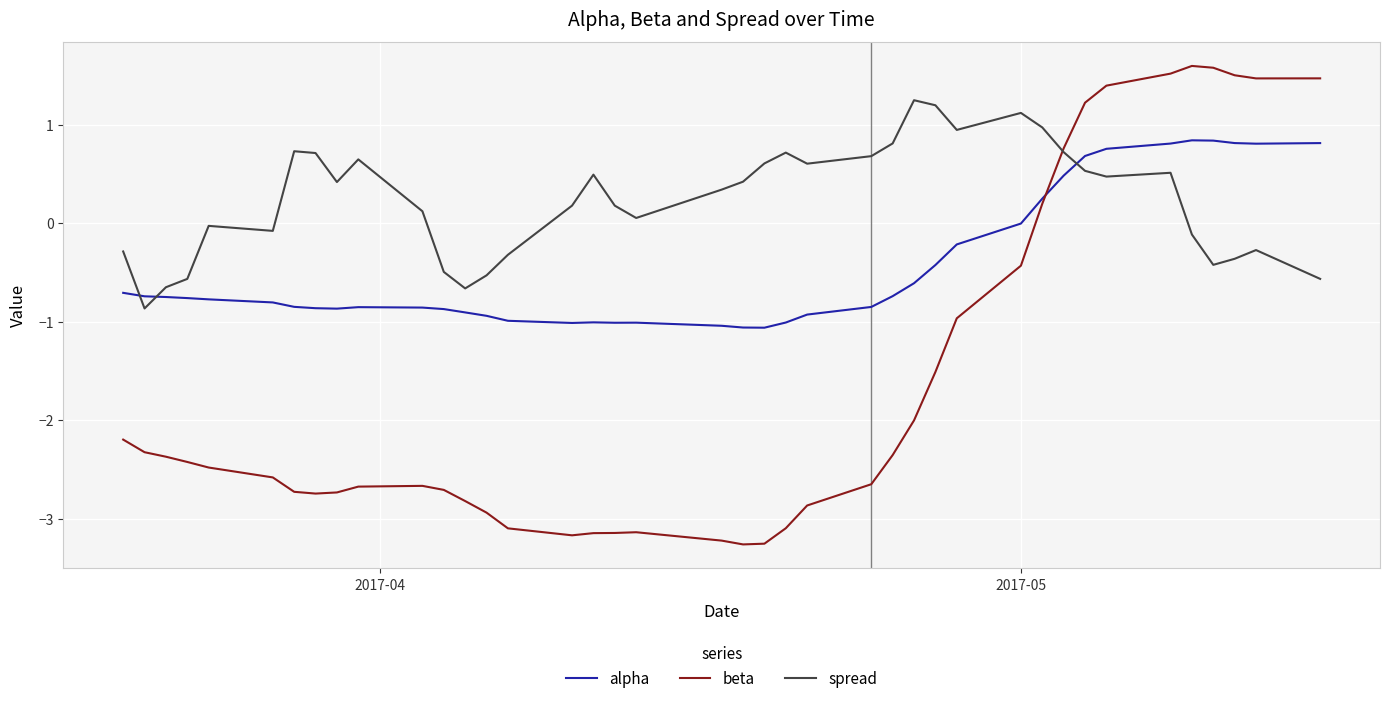

How many series are shown in this chart?

3